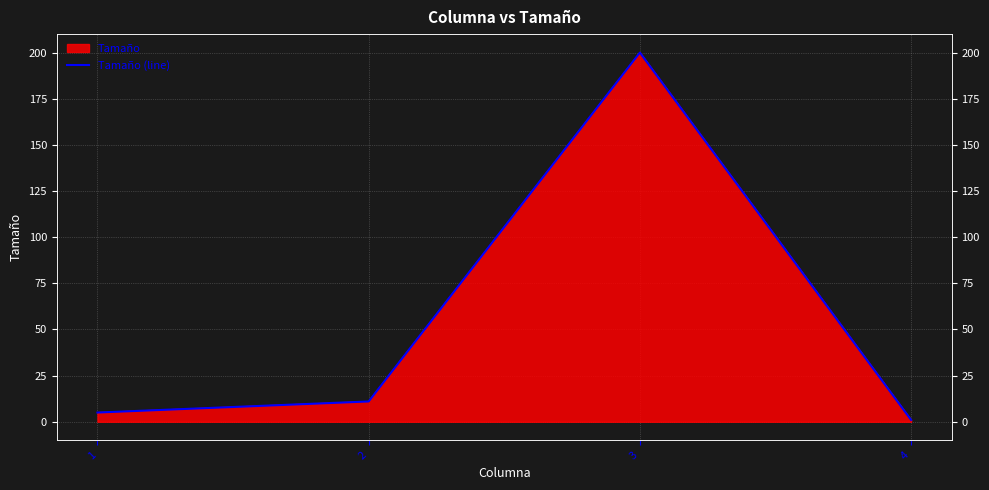

How many points are higher than both their immediate neighbors (excluding endpoints)?

1